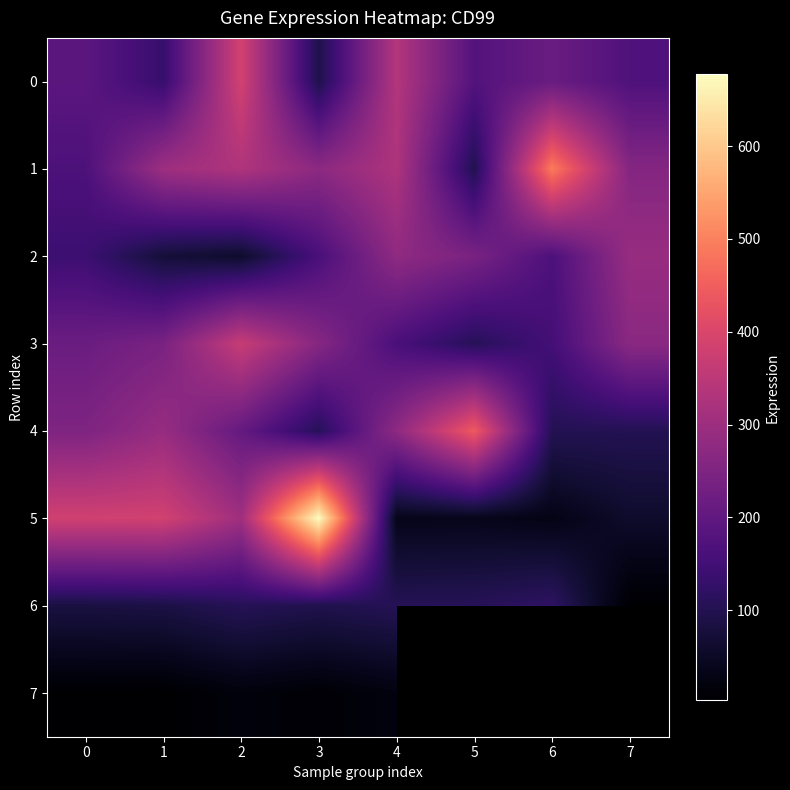

What is the total value across all series at 3?

1678.2